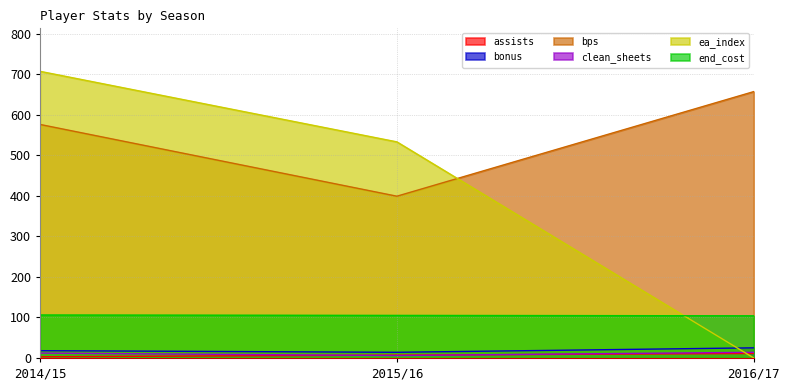

What value does the end_cost series have at 2016/17?

104